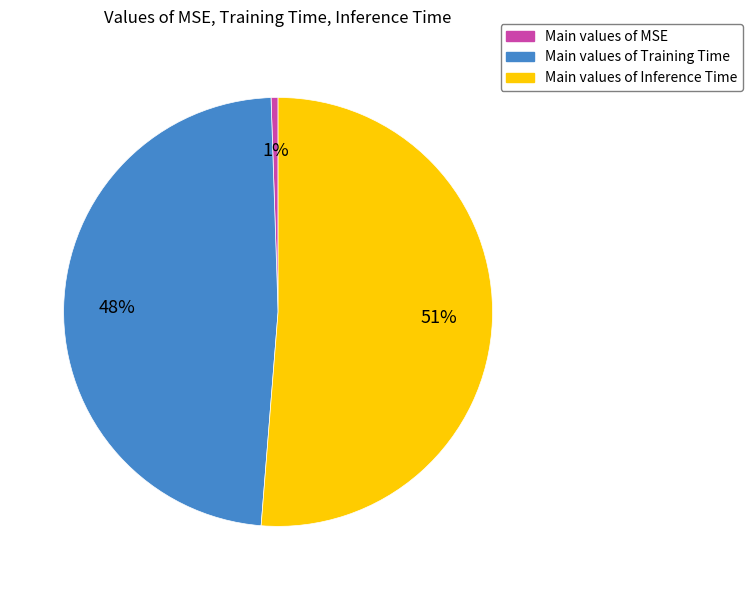

Which has a higher value, Main values of Training Time or Main values of Inference Time?

Main values of Inference Time